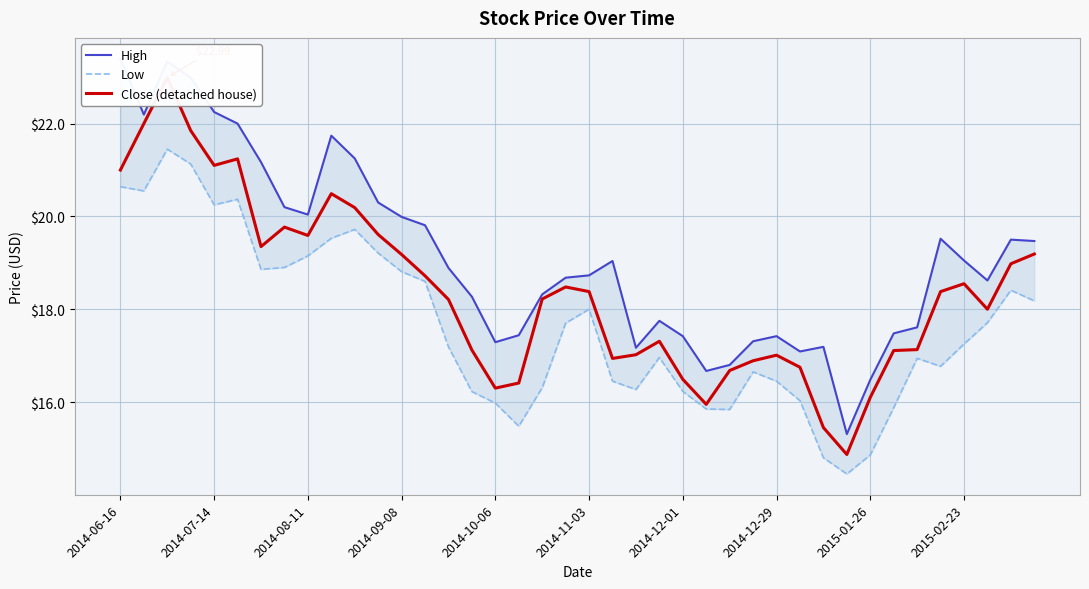

Reading right to left, extract all data points from this chart.

High: 19.5	19.5	18.6	19.0	19.5	17.6	17.5	16.5	15.3	17.2	17.1	17.4	17.3	16.8	16.7	17.4	17.8	17.2	19.0	18.7	18.7	18.3	17.4	17.3	18.3	18.9	19.8	20.0	20.3	21.2	21.7	20.0	20.2	21.2	22.0	22.2	23.0	23.3	22.2	23.4
Low: 18.2	18.4	17.7	17.2	16.8	16.9	15.9	14.9	14.4	14.8	16.0	16.5	16.6	15.8	15.8	16.2	17.0	16.3	16.5	18.0	17.7	16.3	15.5	16.0	16.2	17.2	18.6	18.8	19.2	19.7	19.5	19.1	18.9	18.9	20.4	20.2	21.1	21.5	20.5	20.6
Close (detached house): 19.2	19.0	18.0	18.5	18.4	17.1	17.1	16.1	14.9	15.4	16.8	17.0	16.9	16.7	15.9	16.5	17.3	17.0	16.9	18.4	18.5	18.2	16.4	16.3	17.1	18.2	18.7	19.2	19.6	20.2	20.5	19.6	19.8	19.4	21.2	21.1	21.9	23.0	22.0	21.0